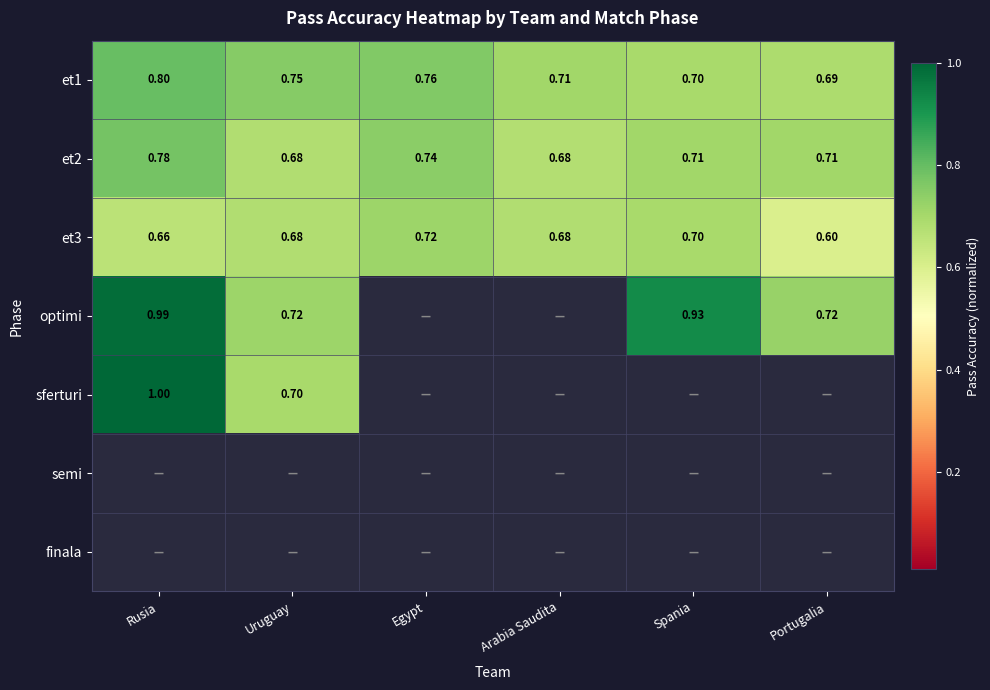

What is the total value across all series at Uruguay?

3.5